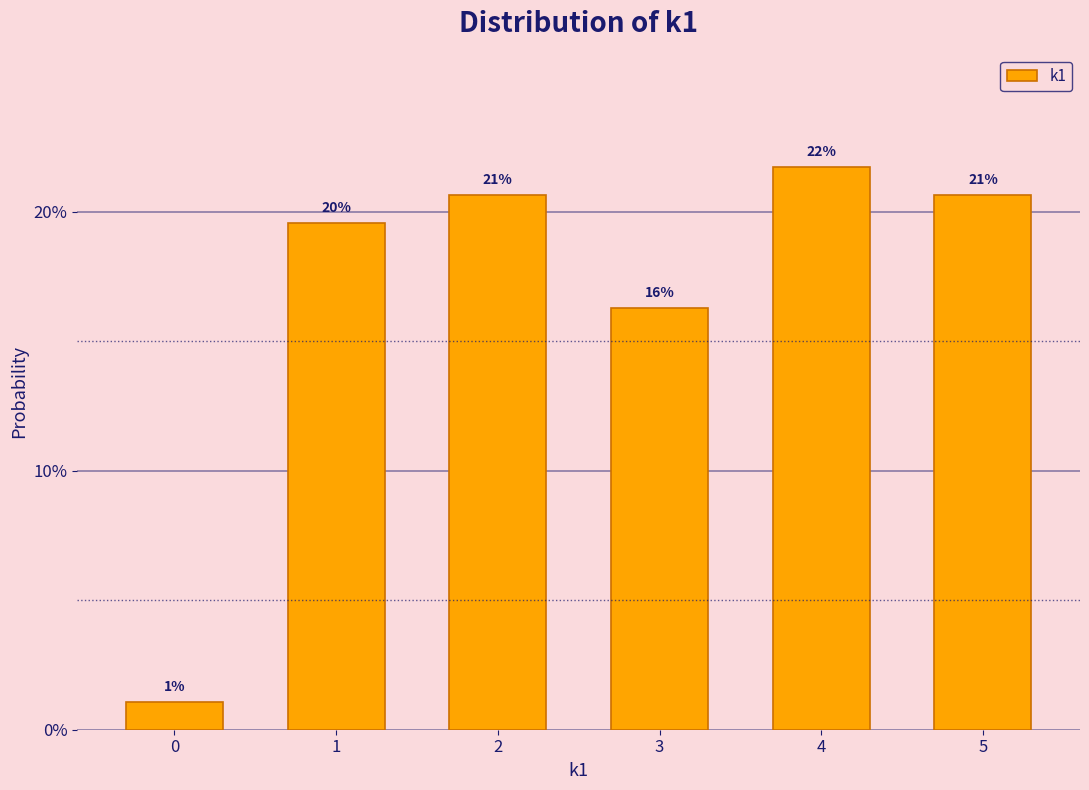

Does the chart contain any negative values?

No